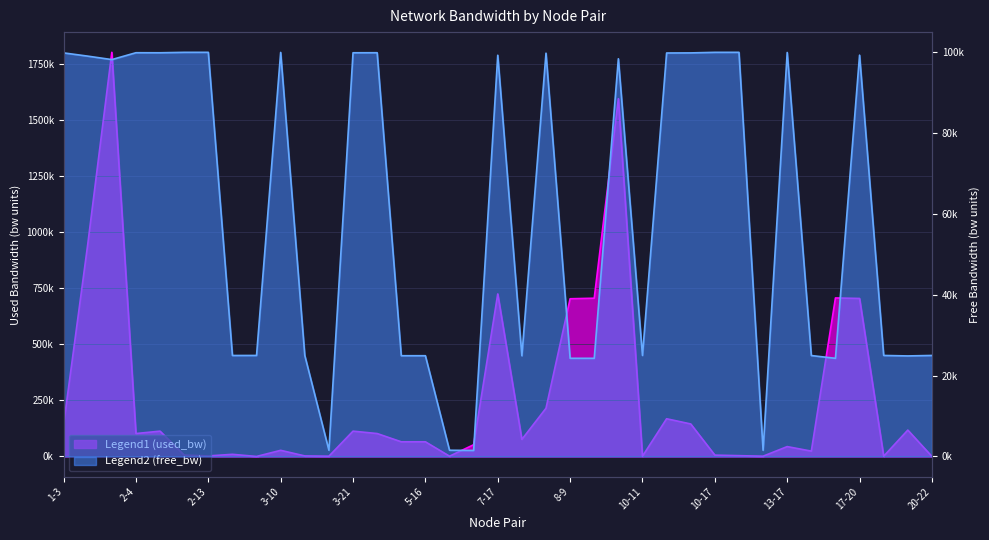

How many lines are shown in the chart?

2